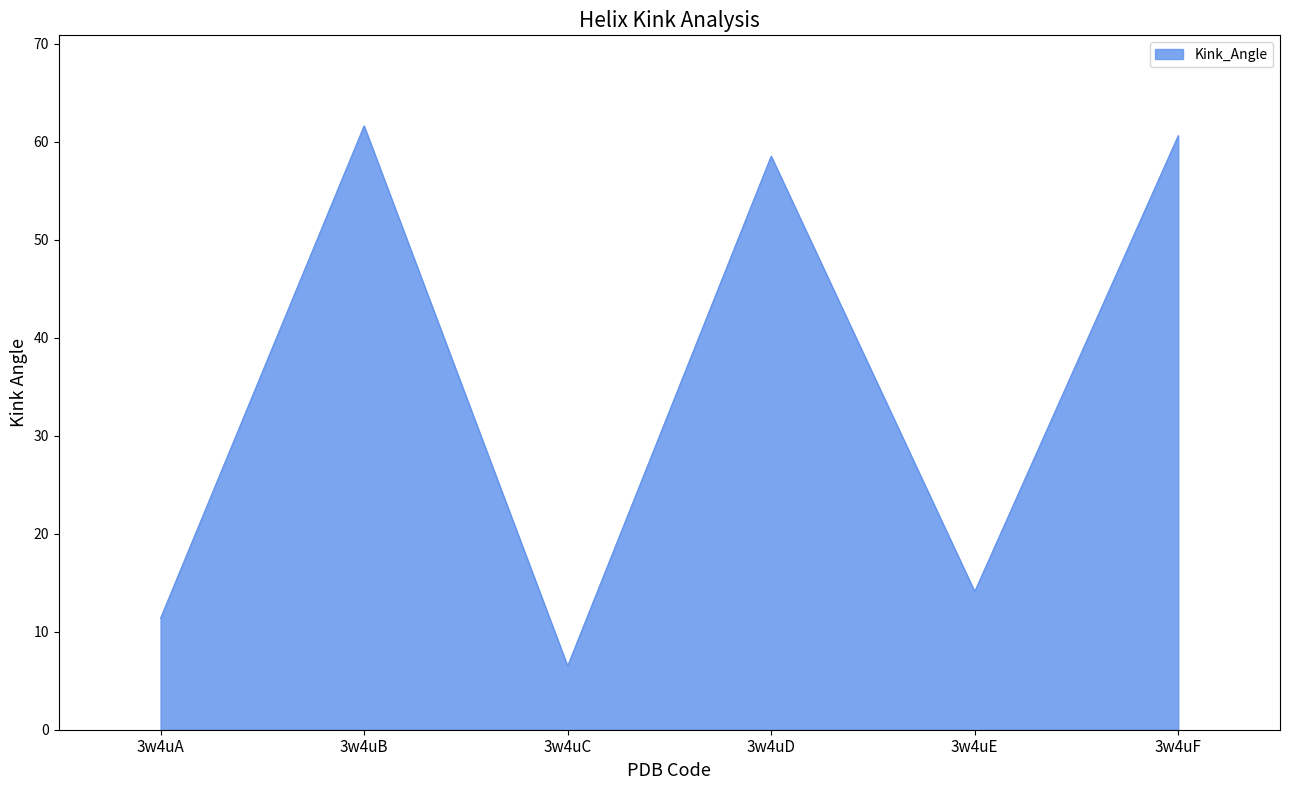

What is the sum of the values at 3w4uA and 3w4uC?

17.9